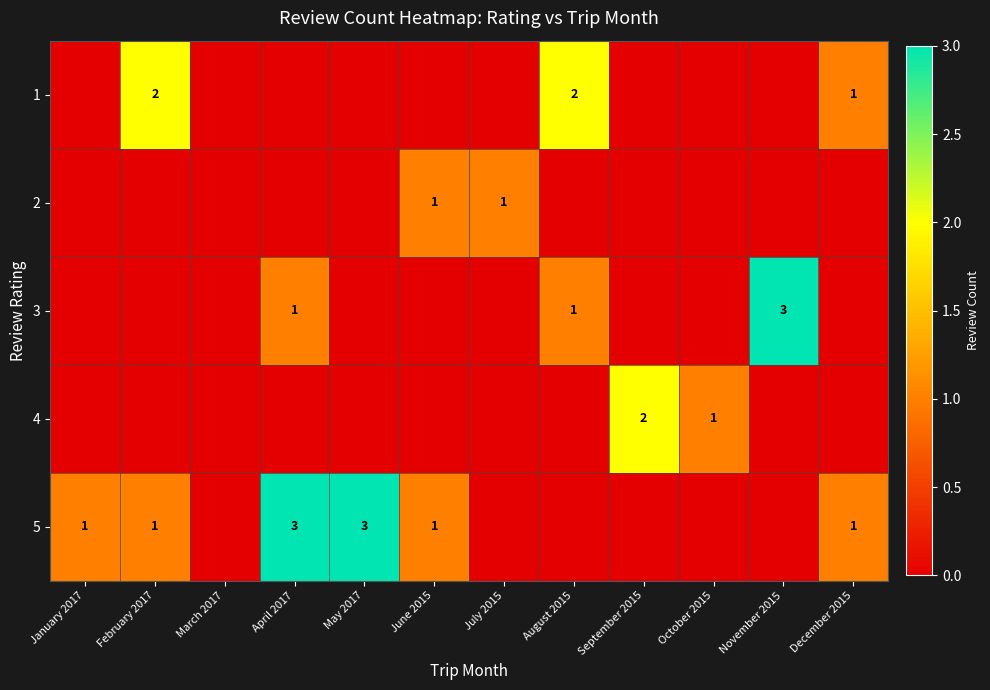

How many data points in 5 are above 1?

2